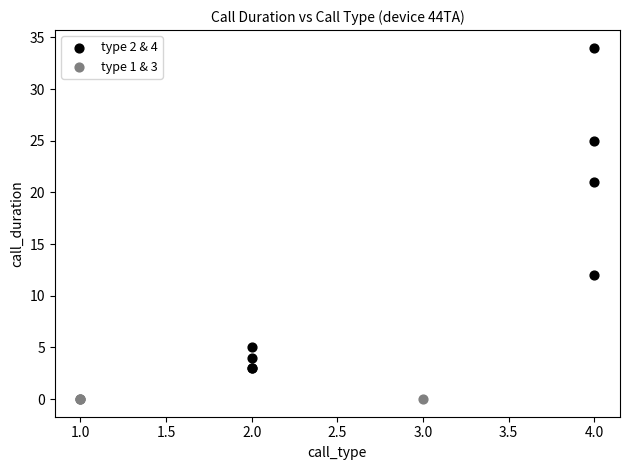

Which series contains the highest Y value?

type 2 & 4